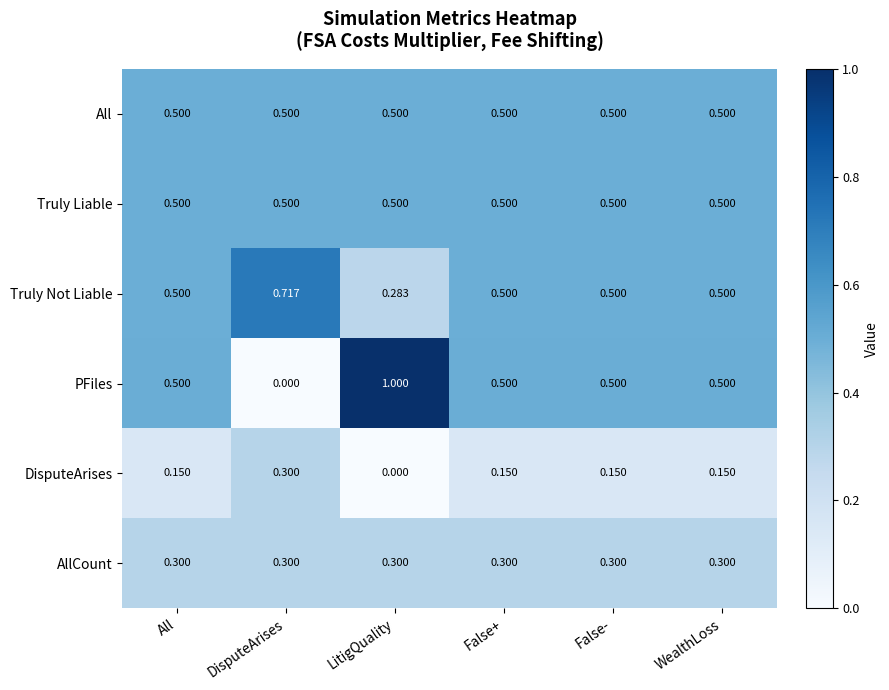

How many distinct data groups are displayed?

6